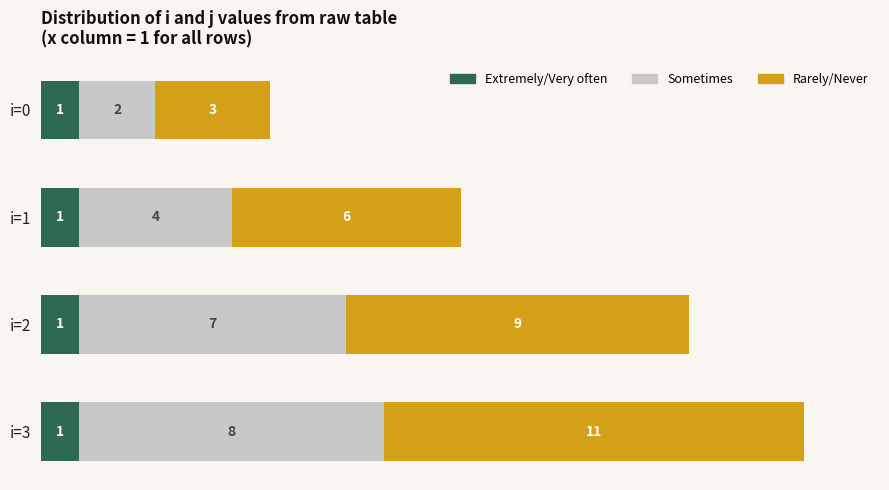

At which category is the sum across all series the highest?

i=3